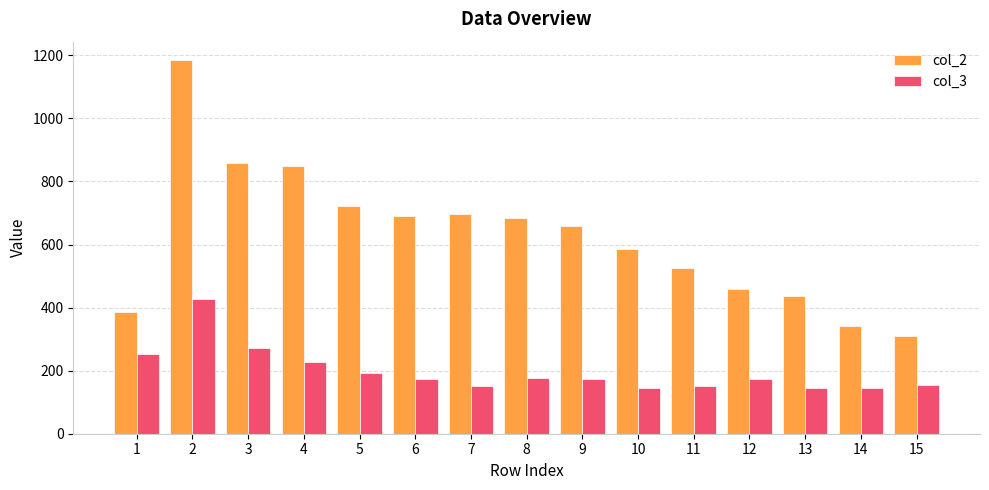

How many groups of bars are there?

15